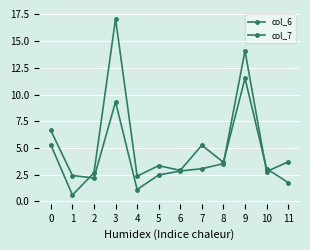

What is the difference between the col_6 values at 1 and 2?

2.1